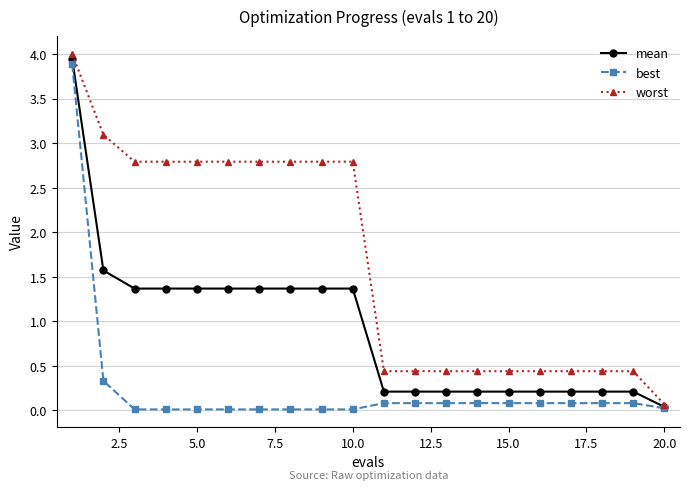

Rank the series by their average value, from lowest to highest.

best, mean, worst